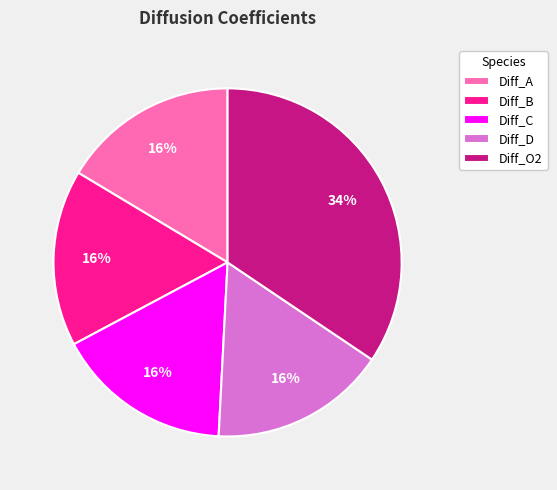

To the nearest percent, what is the combined percentage of Diff_O2 and Diff_B?

51%